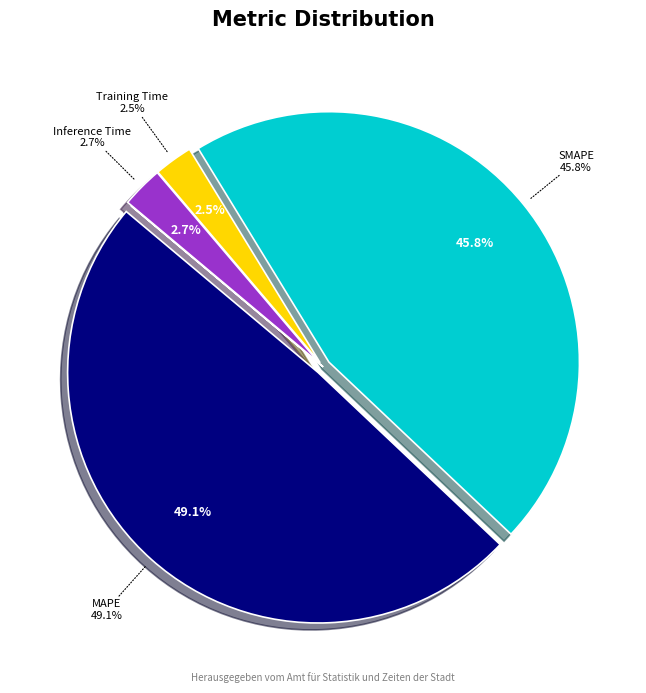

Count the number of slices in the pie.

5